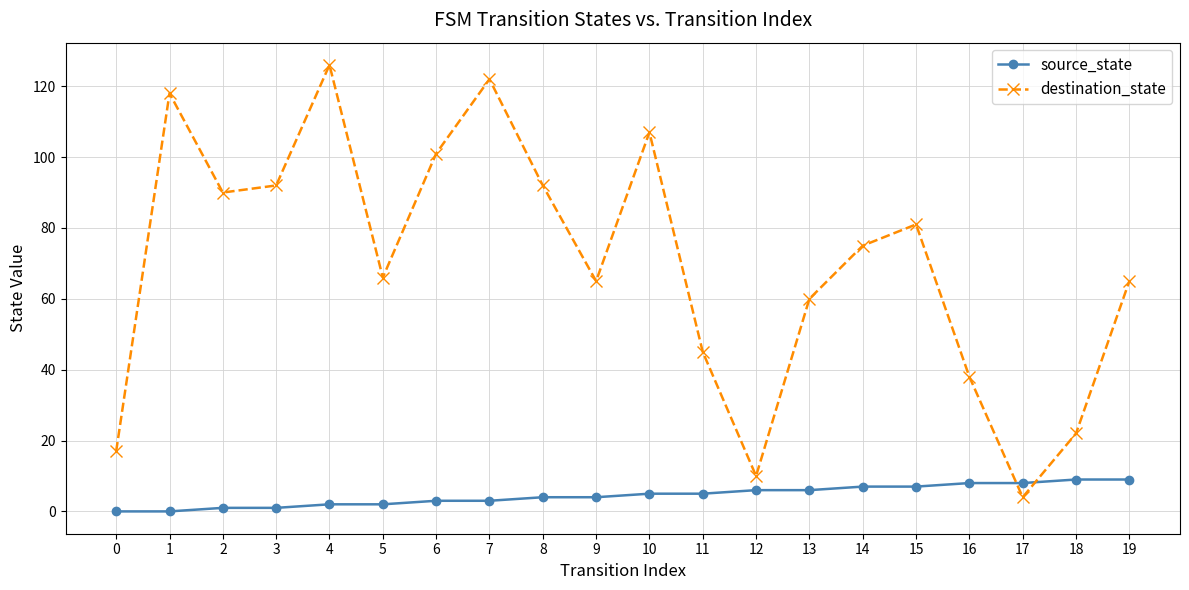

Is the value of destination_state at 8 greater than the value of source_state at 18?

Yes